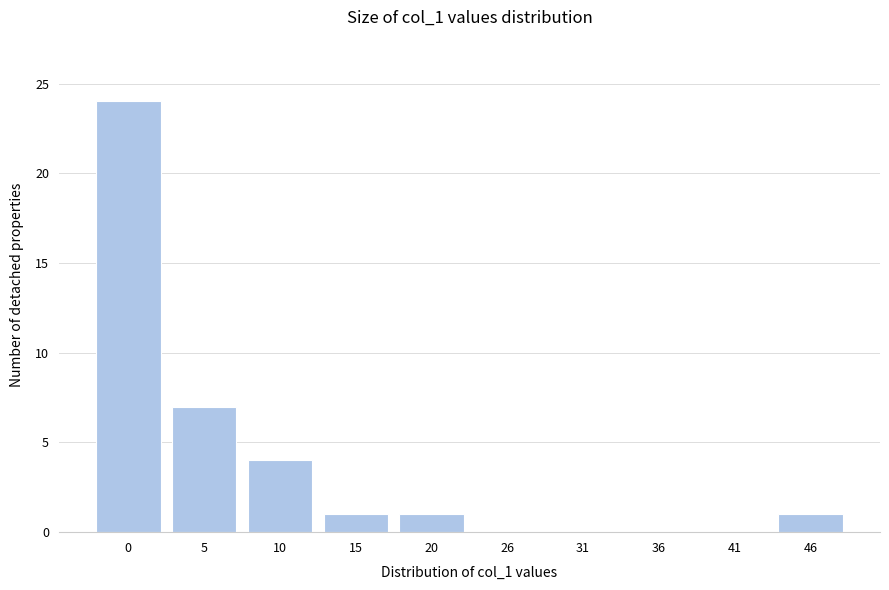

Reading right to left, extract all data points from this chart.

46=1	41=0	36=0	31=0	26=0	20=1	15=1	10=4	5=7	0=24